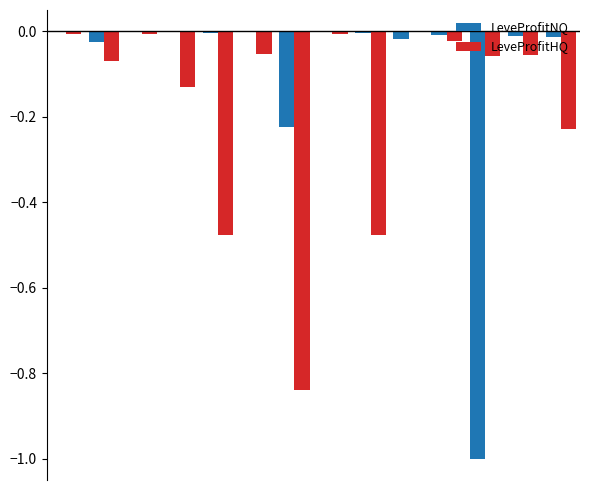

How many groups of bars are there?

14